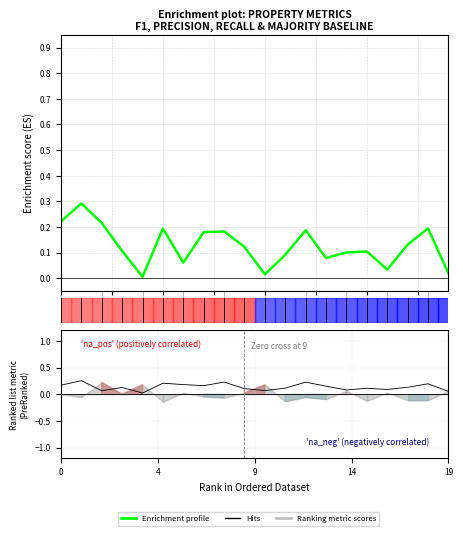

In Enrichment profile, how many points are higher than both neighbors (excluding endpoints)?

6